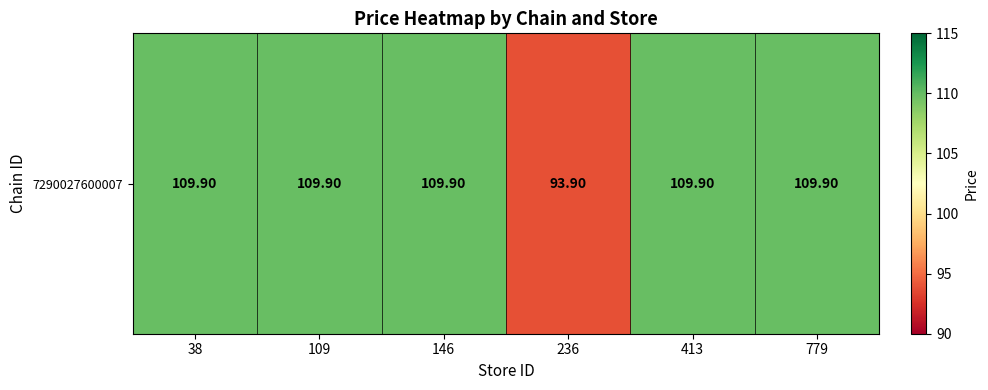

What is the change in value from 236 to 413?

+16.0